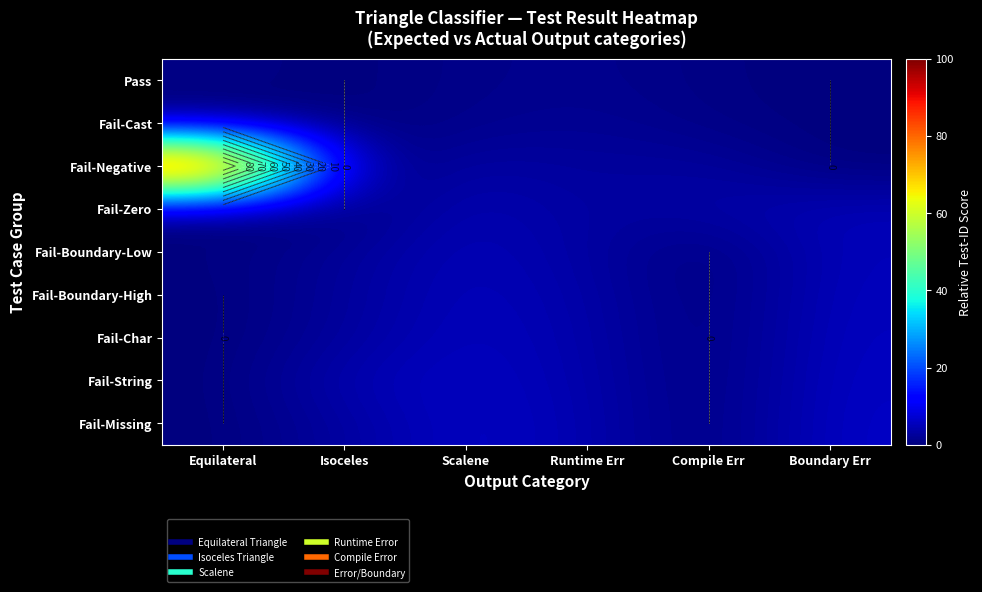

Which category has the highest value in the Fail-Negative series?

Equilateral